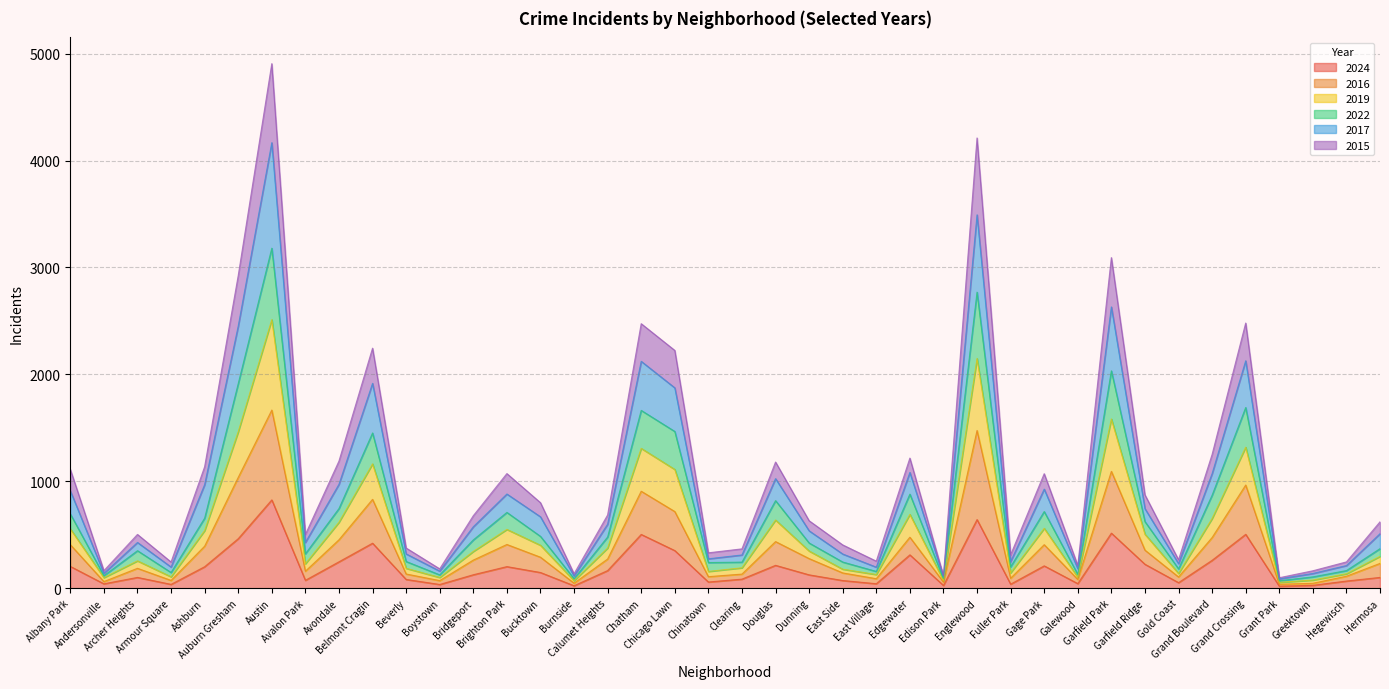

What is the highest value of the 2024 series?

826